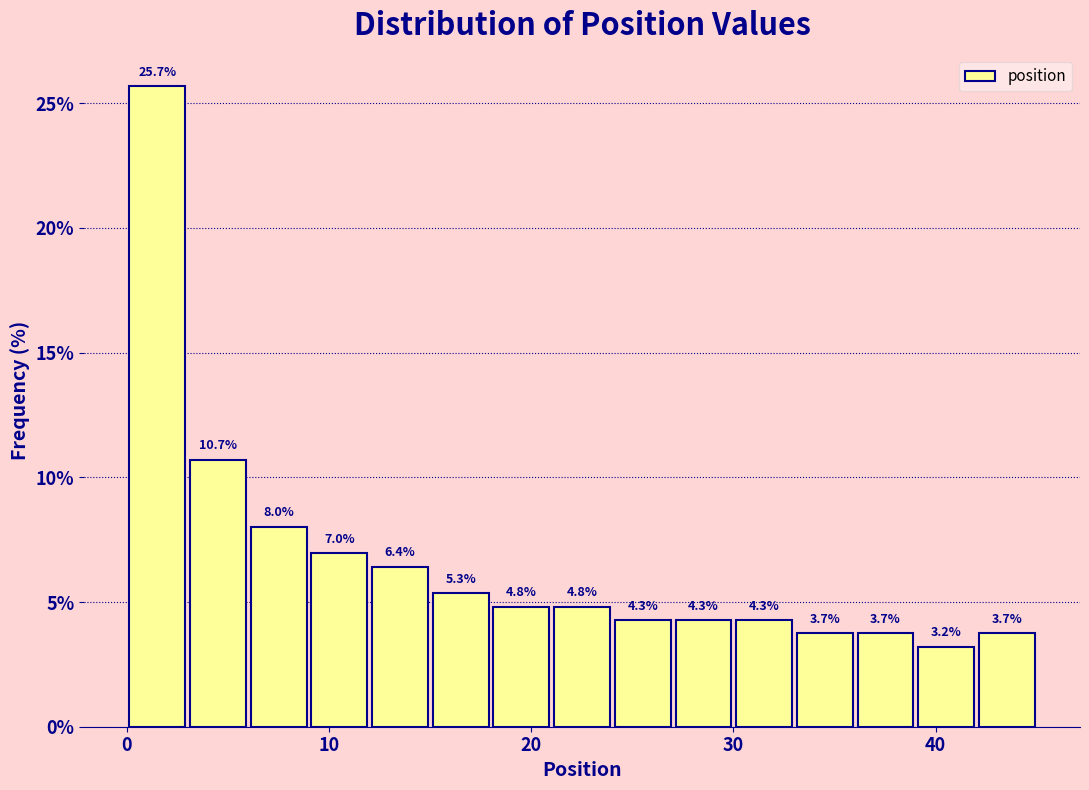

Read against the x-axis, roughly where is the centre of the tallest bar?

2